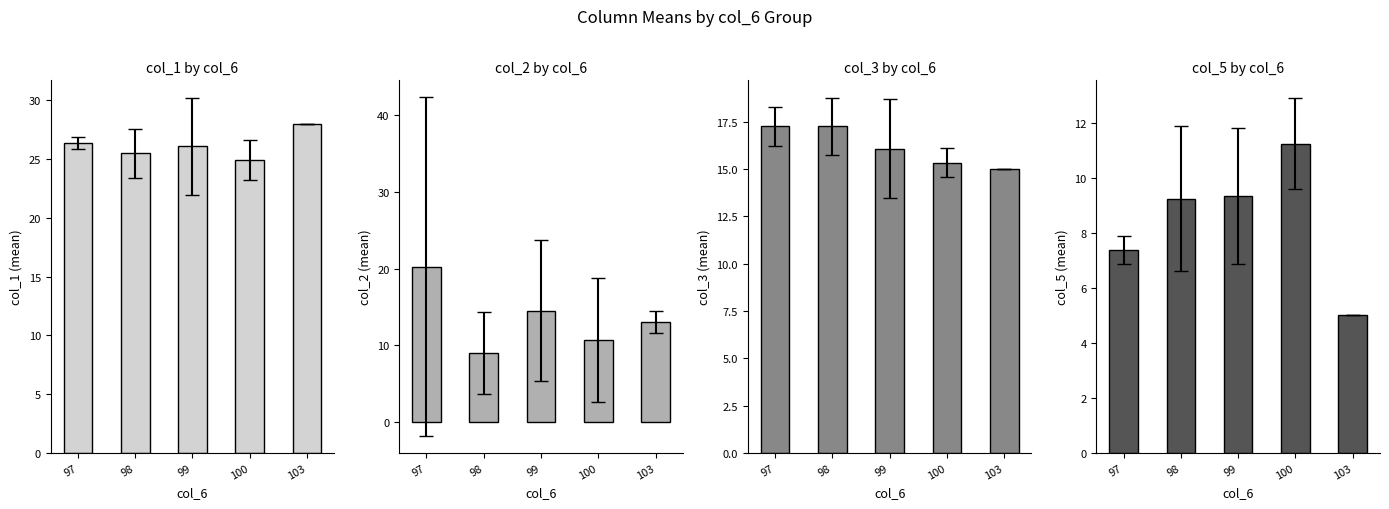

How many col_3 values are between 15 and 17?

3